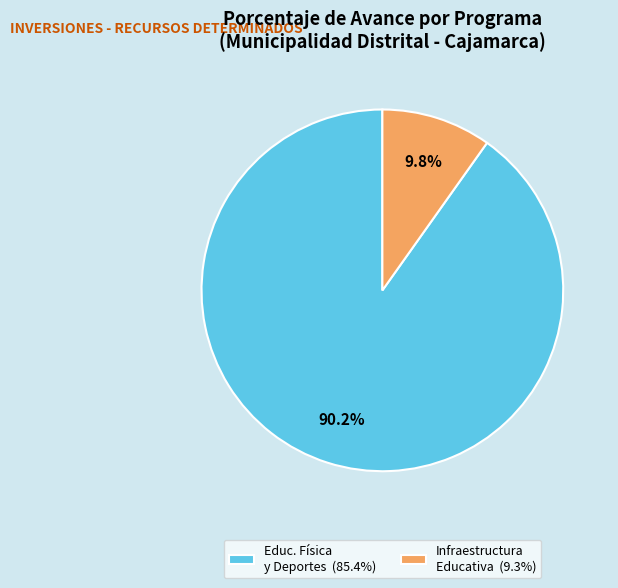

Which category has the biggest portion of the pie?

Educ. Física y Deportes (85.4%)